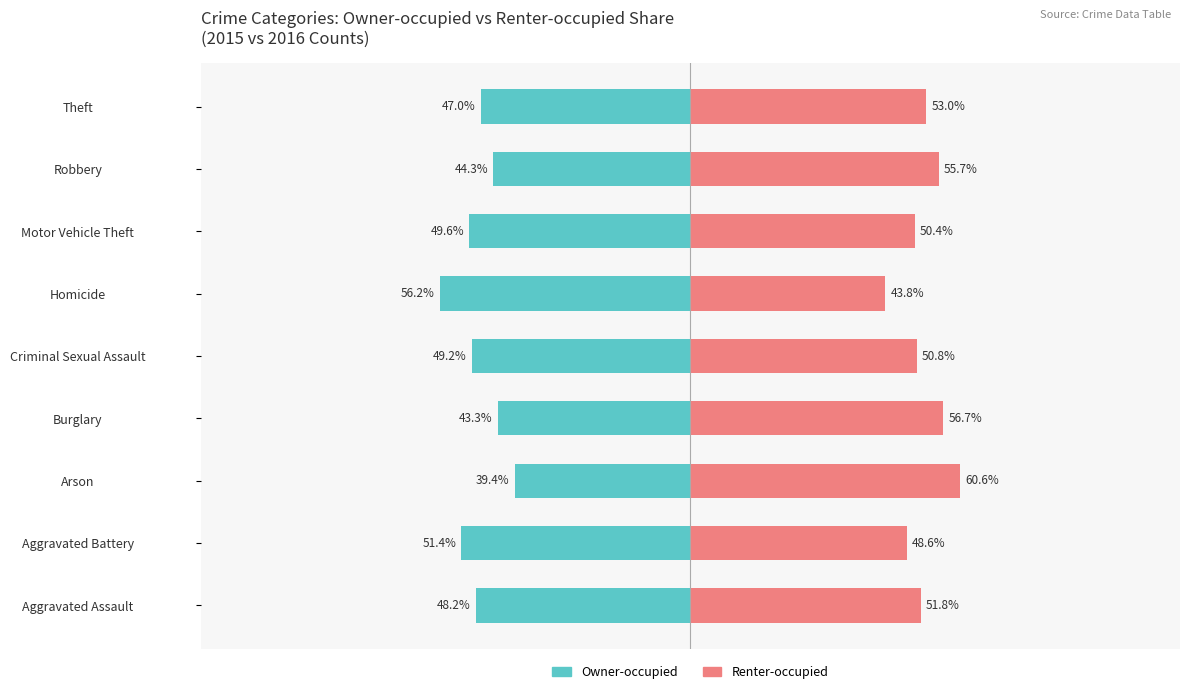

Reading left to right, what are all the values shown in this chart?

Owner-occupied: -48.2	-51.4	-39.4	-43.3	-49.2	-56.2	-49.6	-44.3	-47.0
Renter-occupied: 51.8	48.6	60.6	56.7	50.8	43.8	50.4	55.7	53.0